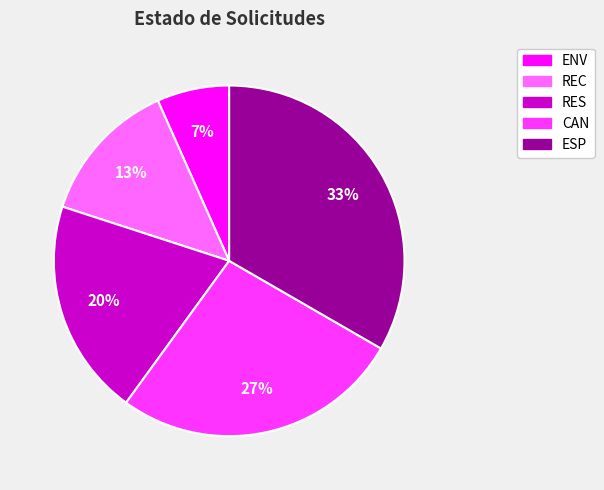

Which has a higher value, CAN or ESP?

ESP